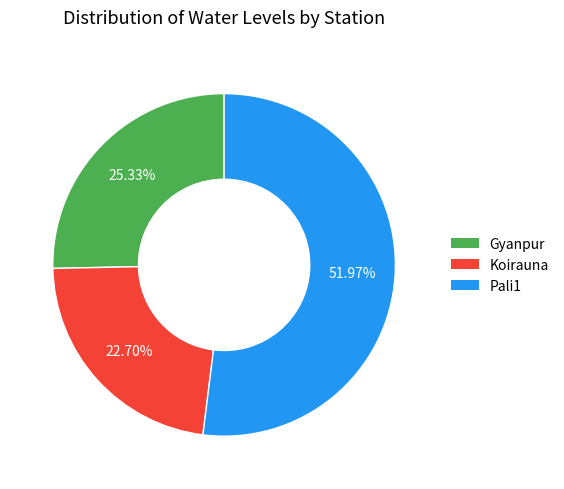

What percentage is the Koirauna slice, to the nearest percent?

23%